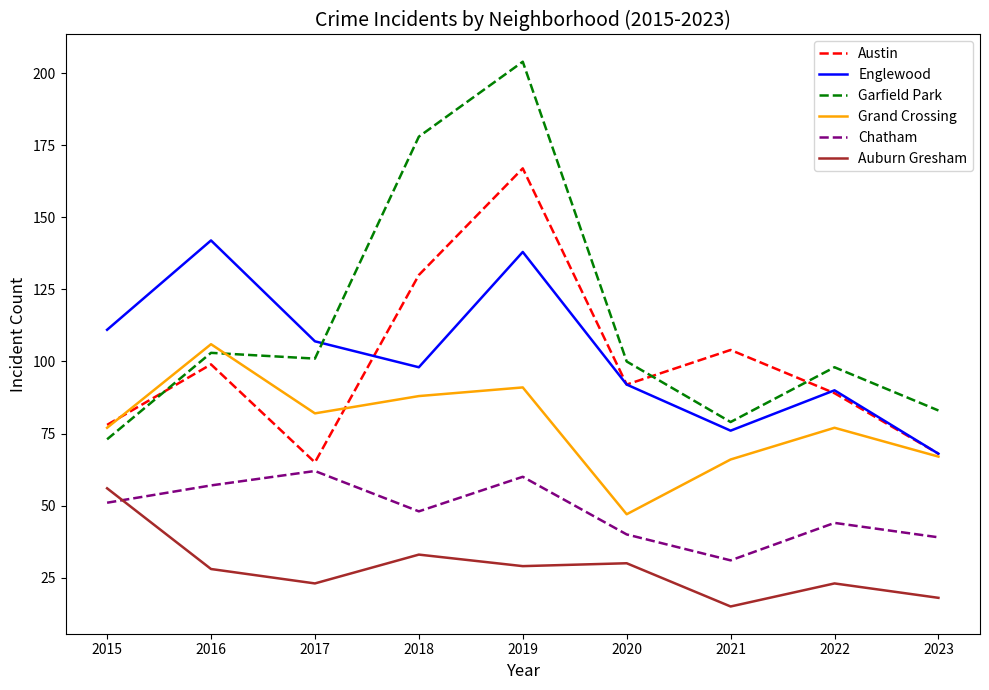

True or false: Garfield Park has more than 1 points higher than both neighbors.

True